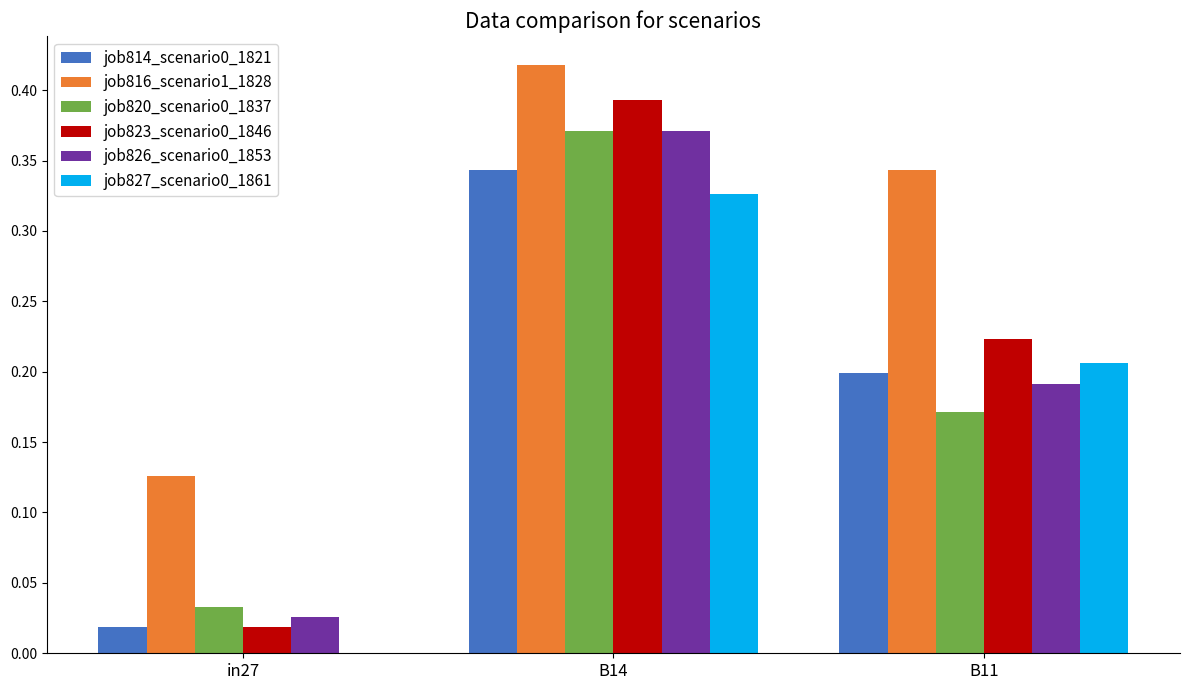

The job827_scenario0_1861 series shows 0.2 at B11. True or false?

True